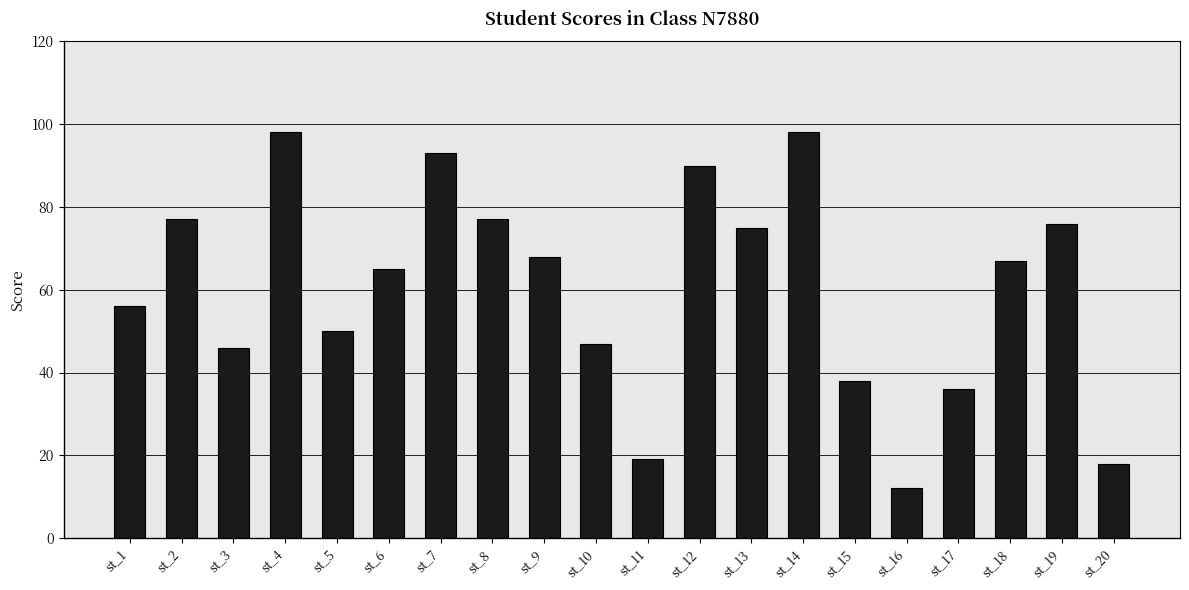

Reading left to right, what are all the values shown in this chart?

st_1=56	st_2=77	st_3=46	st_4=98	st_5=50	st_6=65	st_7=93	st_8=77	st_9=68	st_10=47	st_11=19	st_12=90	st_13=75	st_14=98	st_15=38	st_16=12	st_17=36	st_18=67	st_19=76	st_20=18